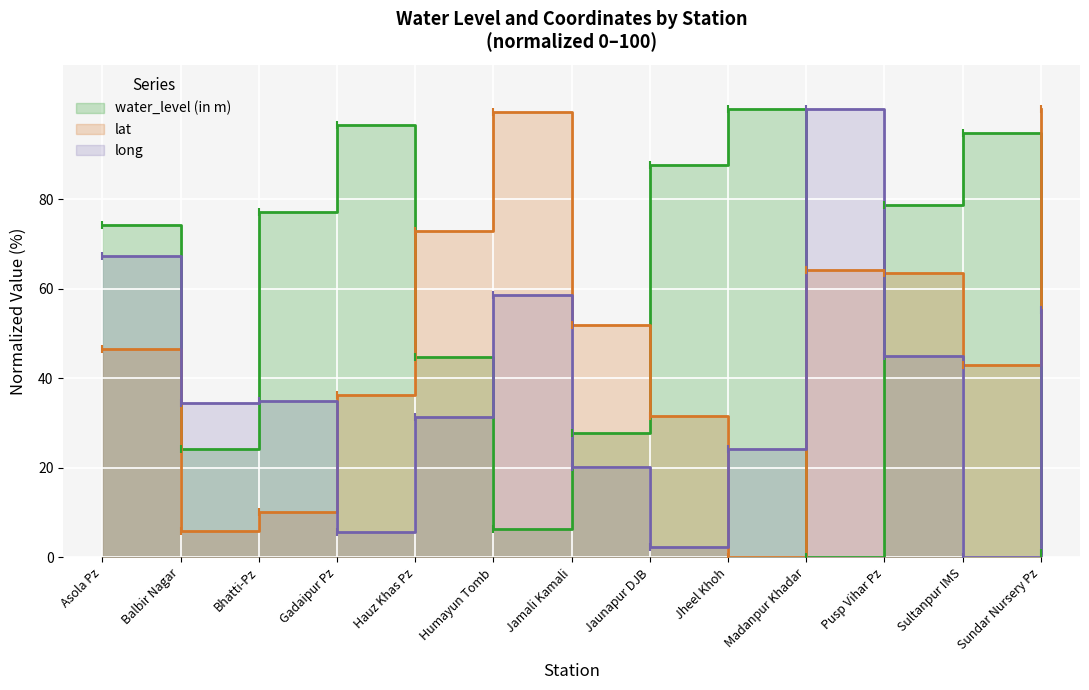

Where do lat and water_level (in m) first cross each other?

Gadaipur Pz and Hauz Khas Pz